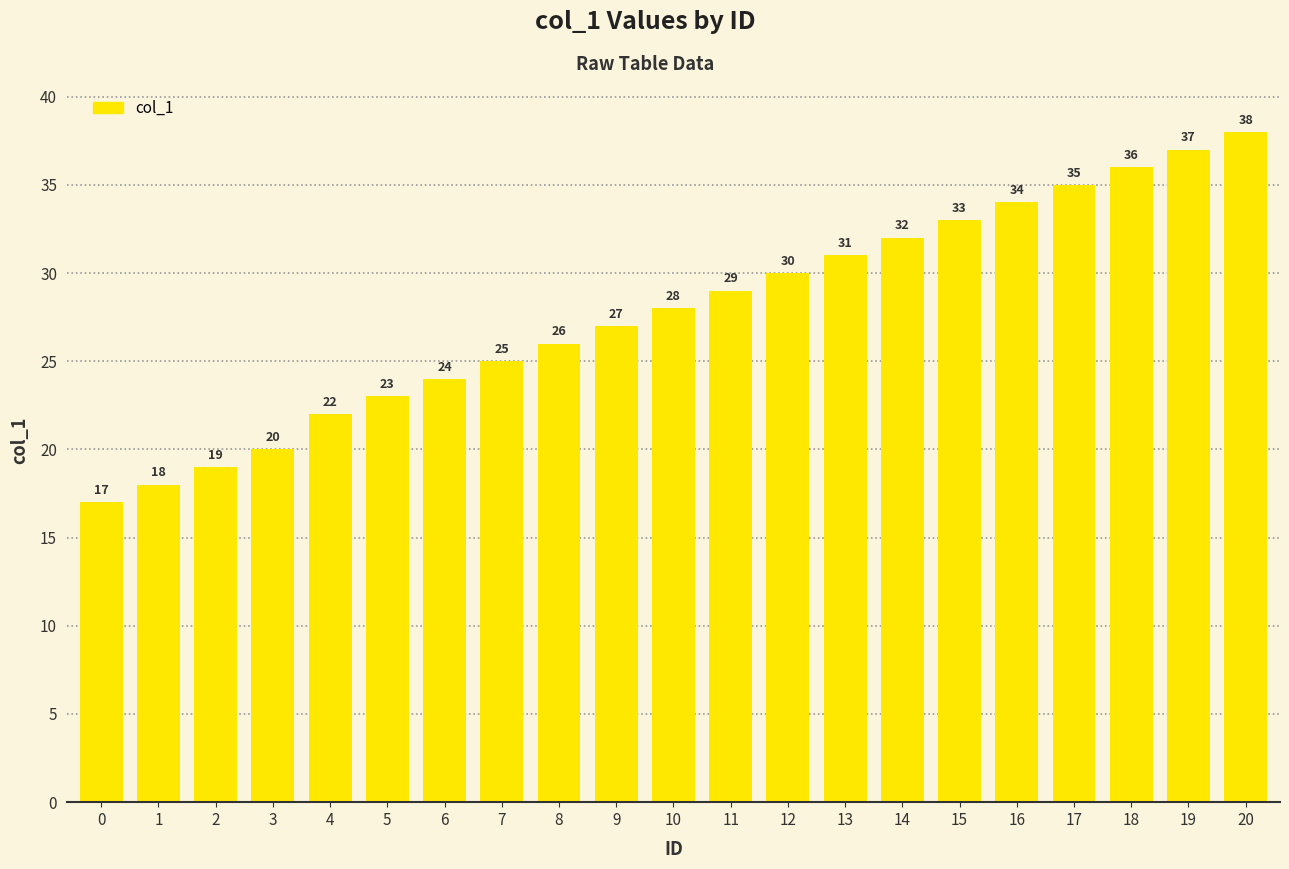

What is the difference between the second highest and minimum values?

20